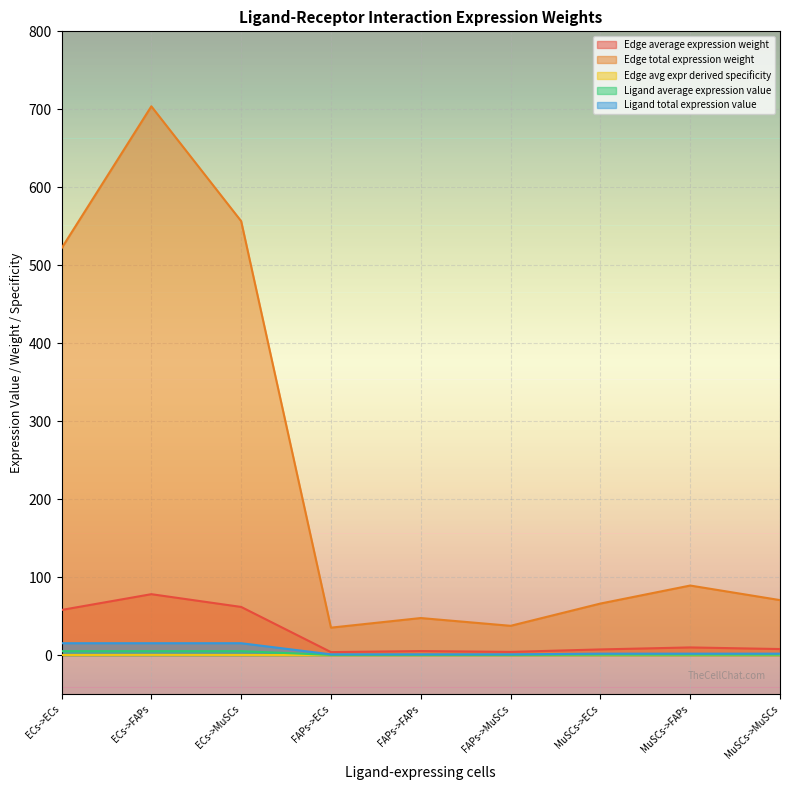

Which category has the highest value in the Ligand total expression value series?

ECs->ECs